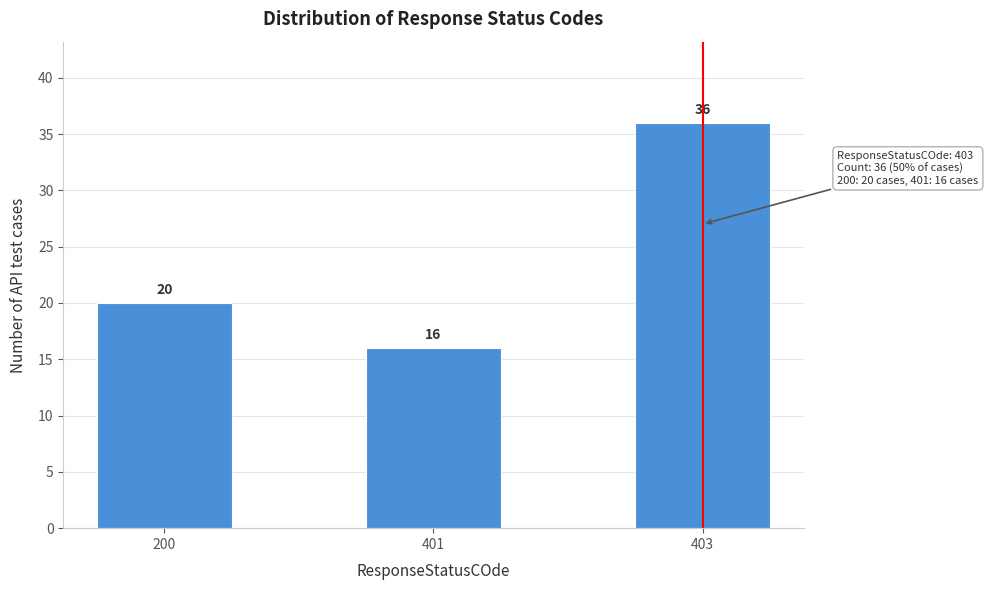

Reading left to right, list all the values displayed in this chart.

200=20	401=16	403=36